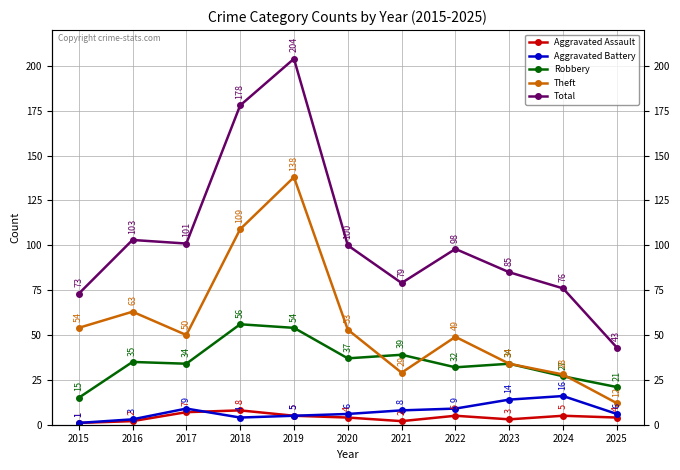

Reading right to left, what are all the values shown in this chart?

Aggravated Assault: 4	5	3	5	2	4	5	8	7	2	1
Aggravated Battery: 6	16	14	9	8	6	5	4	9	3	1
Robbery: 21	27	34	32	39	37	54	56	34	35	15
Theft: 12	28	34	49	29	53	138	109	50	63	54
Total: 43	76	85	98	79	100	204	178	101	103	73